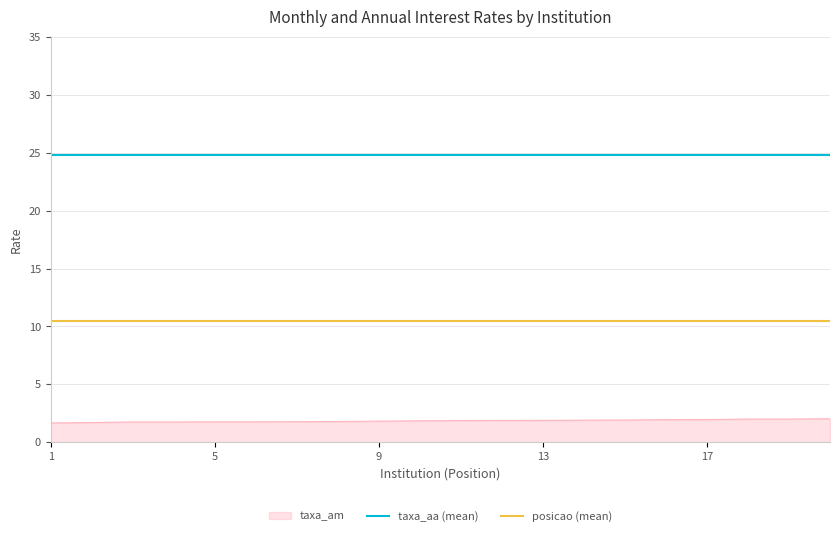

The taxa_am series shows 2.0 at 17. True or false?

True